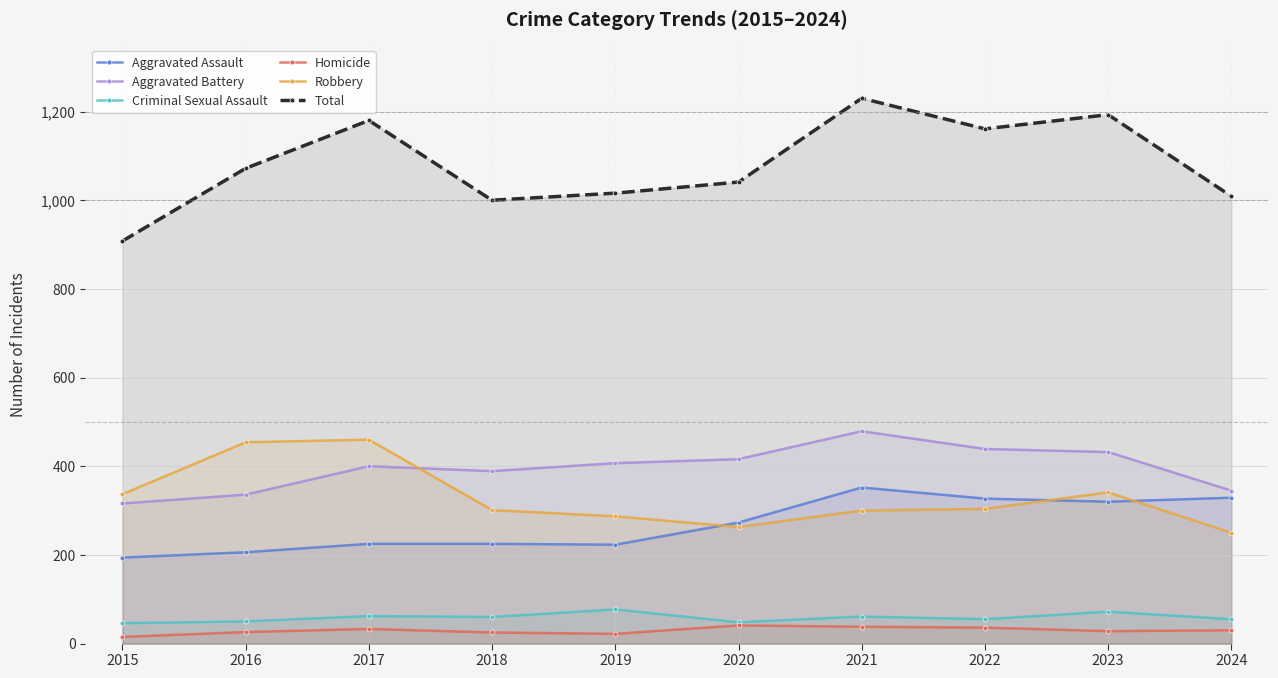

What is the lowest value of the Robbery series?

250